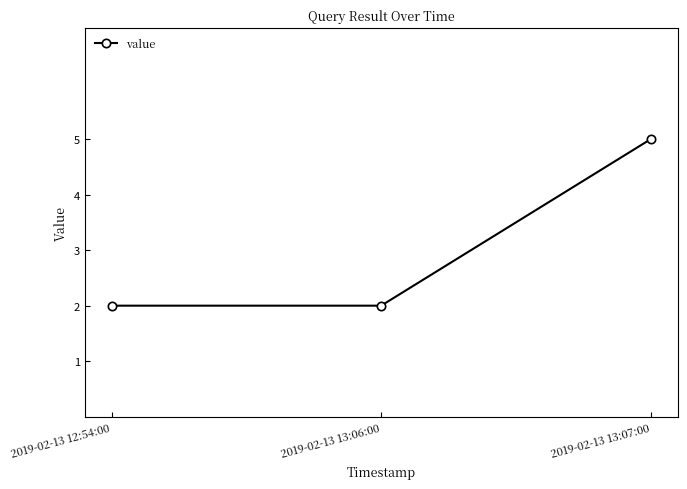

What is the sum of all values?

9